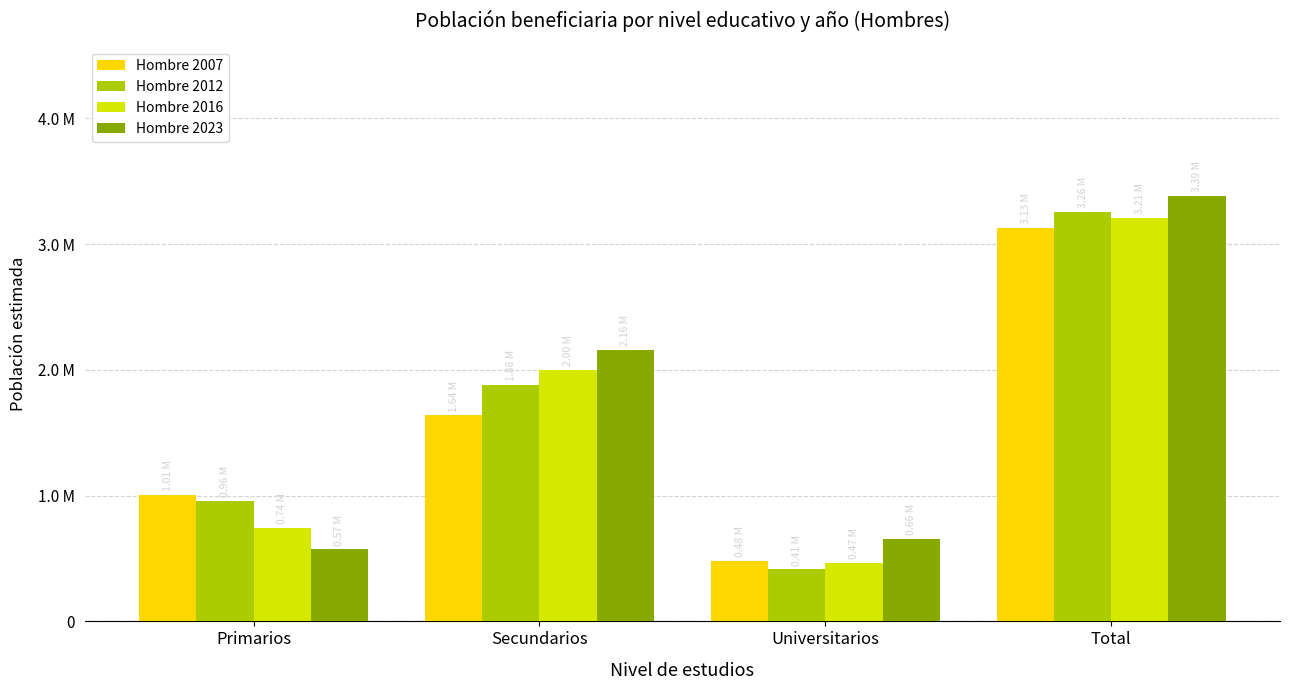

Which has a higher value, Secundarios or Total?

Total